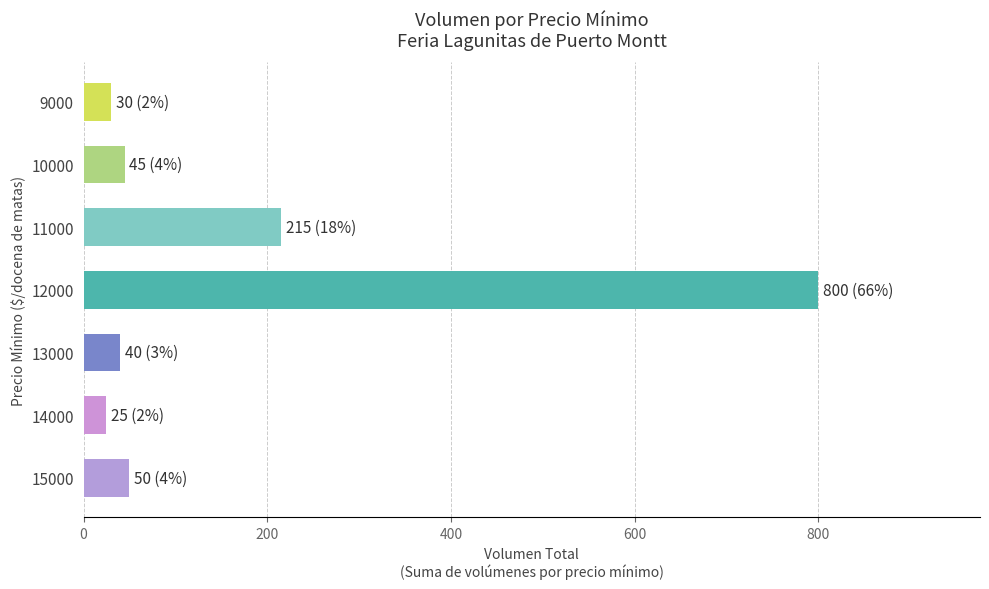

True or false: the data shows 30 at 9000.

True